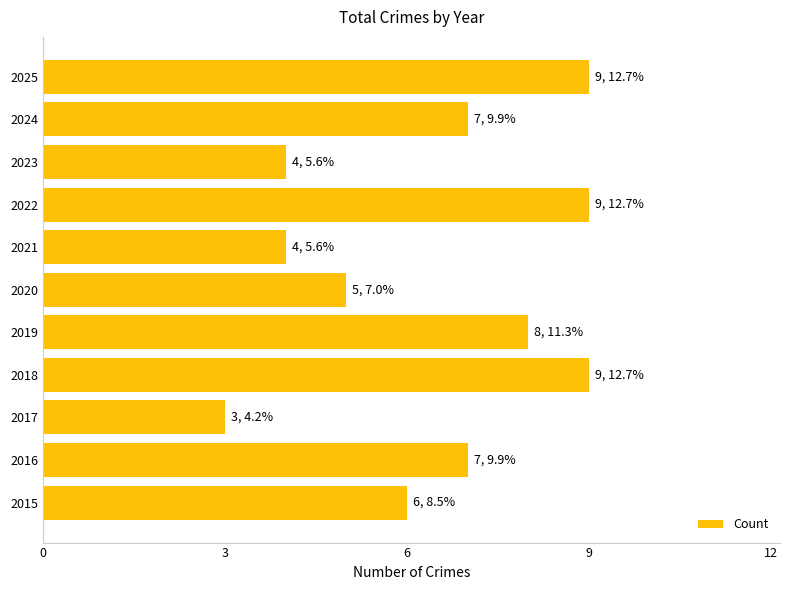

True or false: the data shows 6 at 2023.

False